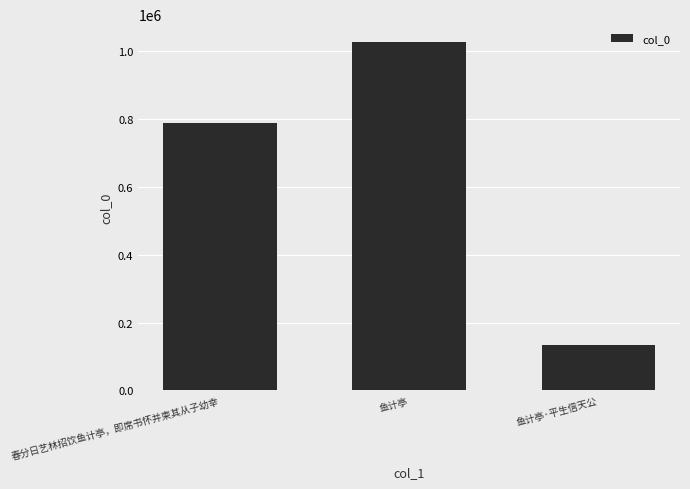

Rank the categories by value from lowest to highest.

鱼计亭·平生信天公, 春分日艺林招饮鱼计亭，即席书怀并柬其从子幼幸, 鱼计亭